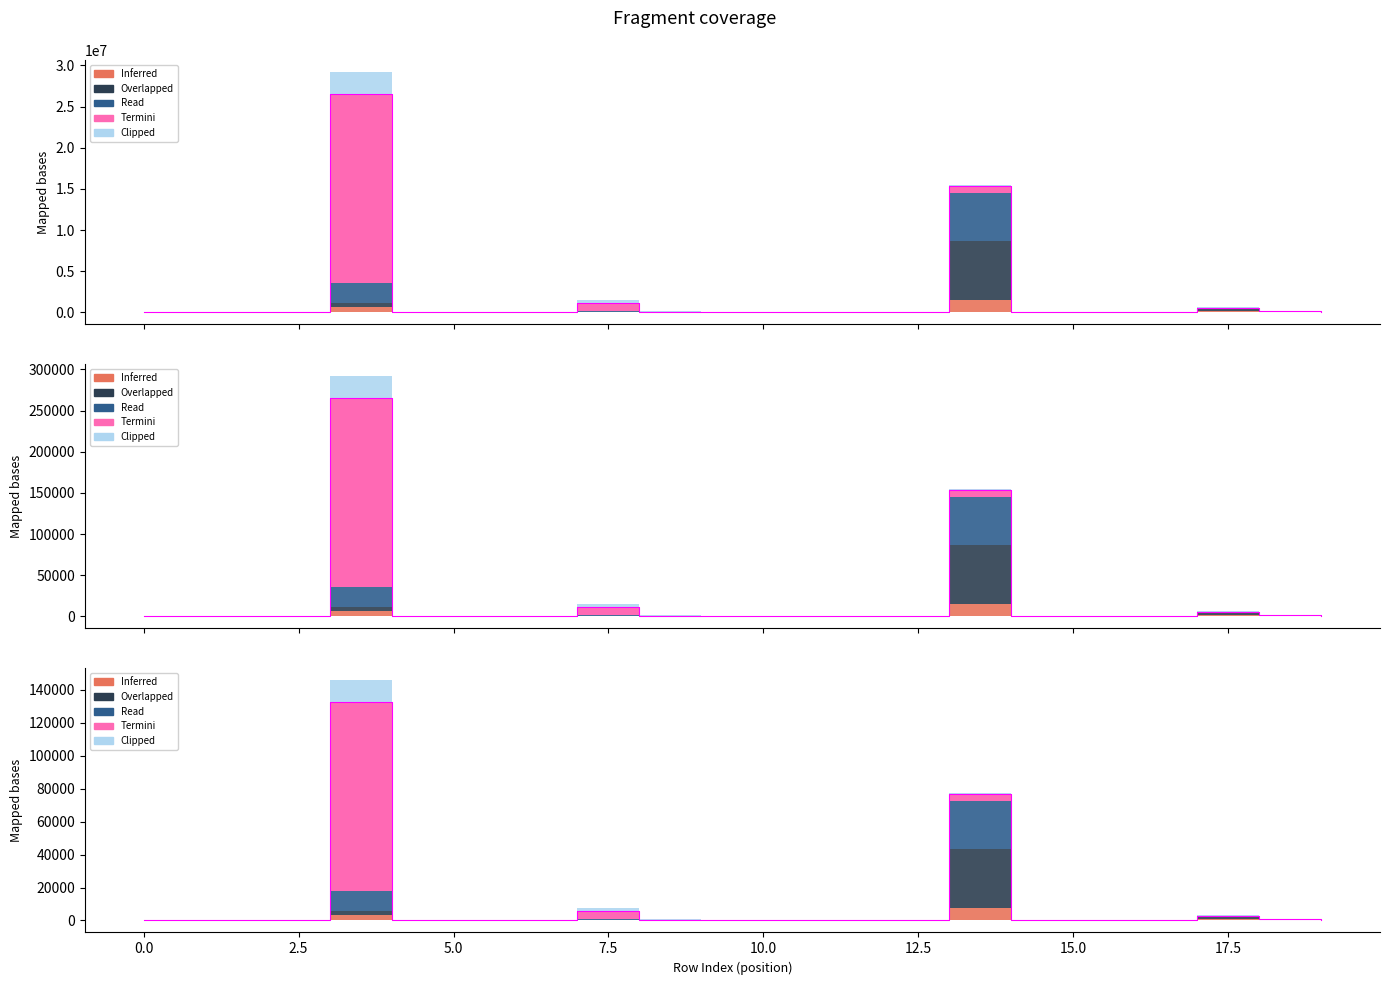

In Inferred, how many points are higher than both neighbors (excluding endpoints)?

7